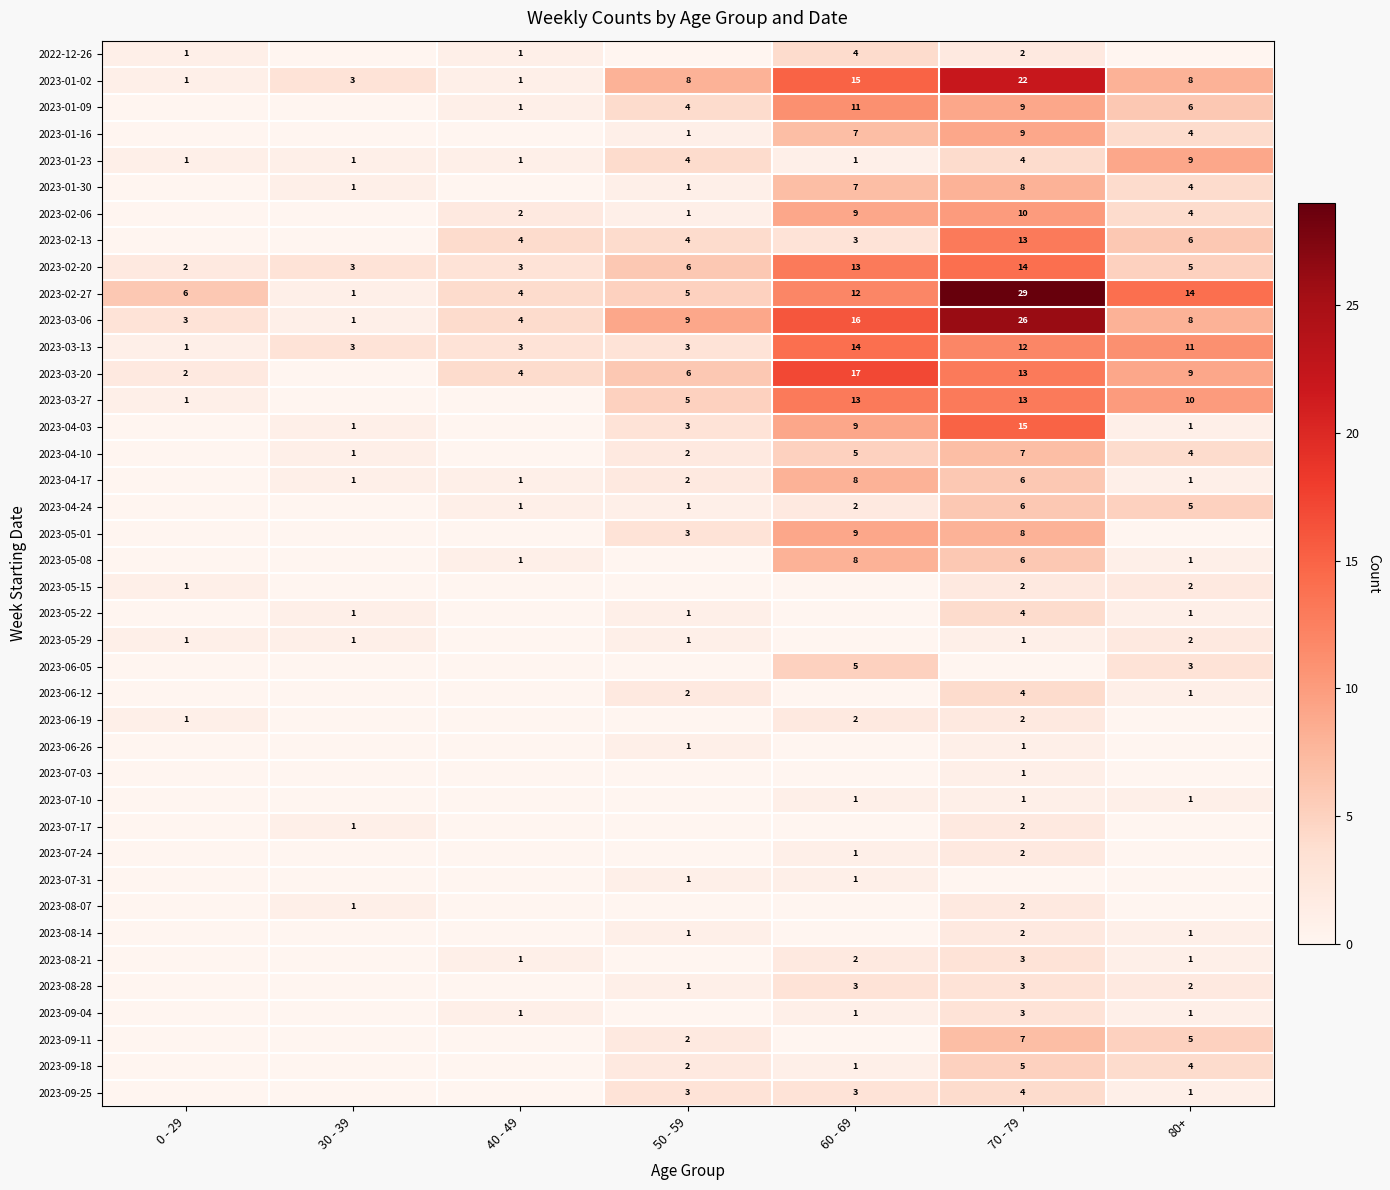

The 2023-03-13 series shows 3 at 30 - 39. True or false?

True